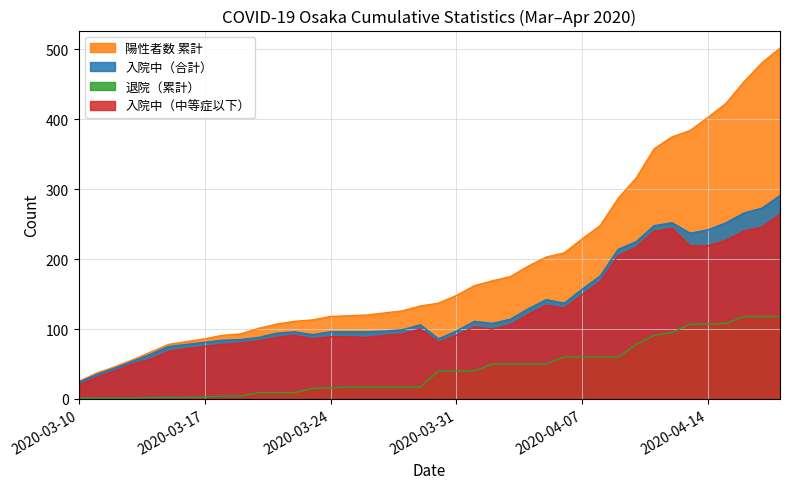

True or false: 退院（累計） and 陽性者数 累計 intersect in this chart.

False